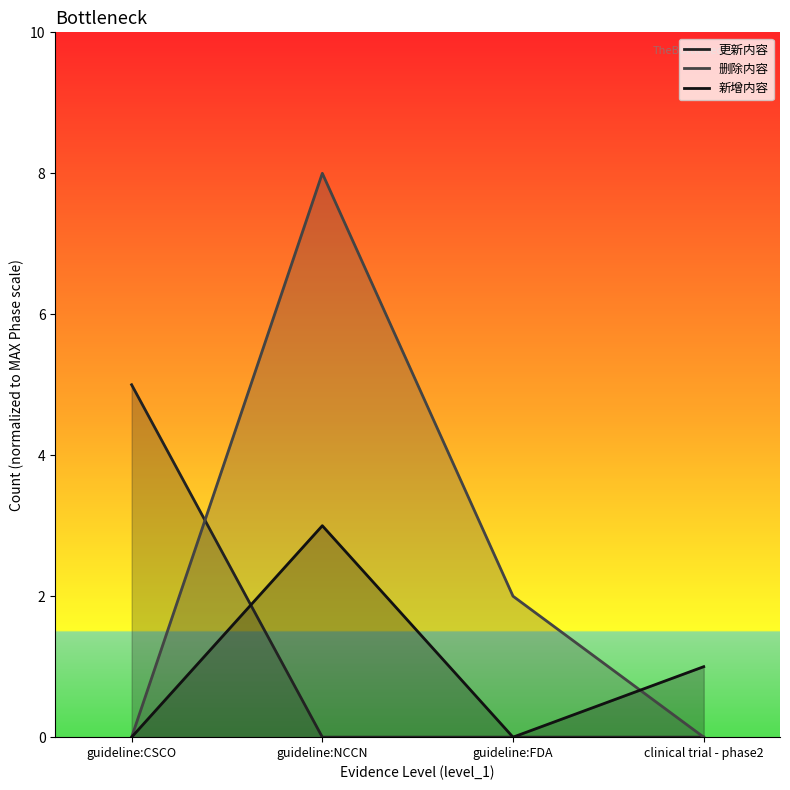

The 删除内容 series shows 0 at guideline:CSCO. True or false?

True